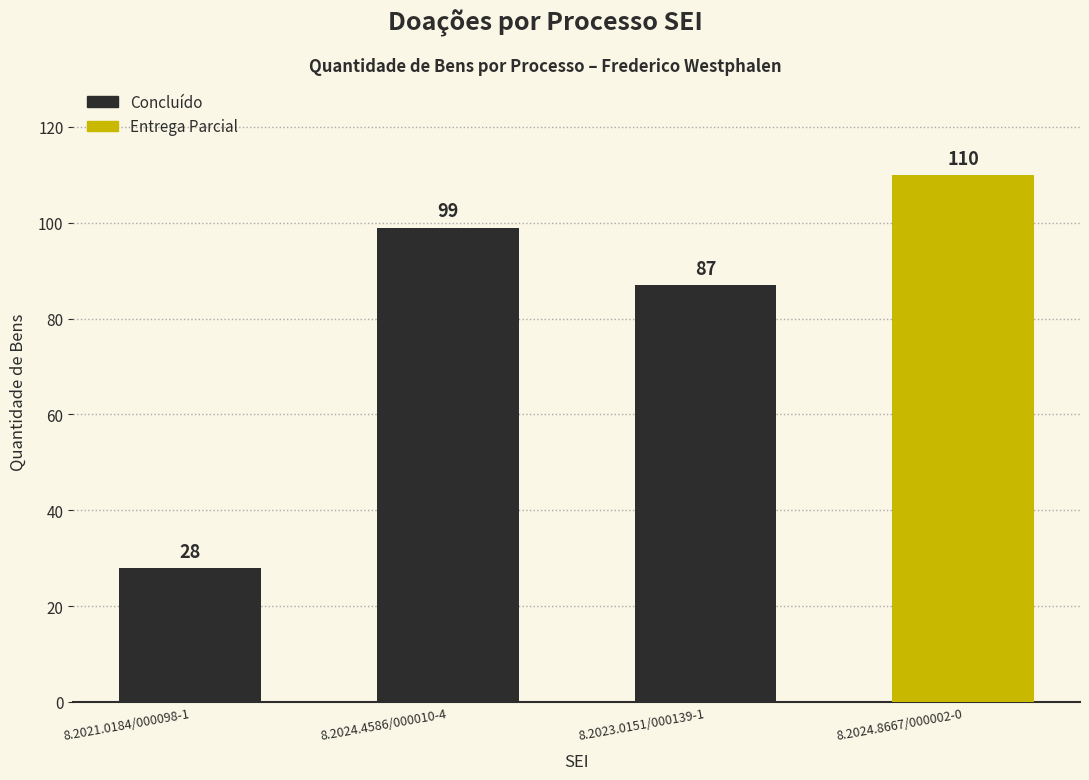

The chart shows a value of 39 at 8.2021.0184/000098-1. True or false?

False